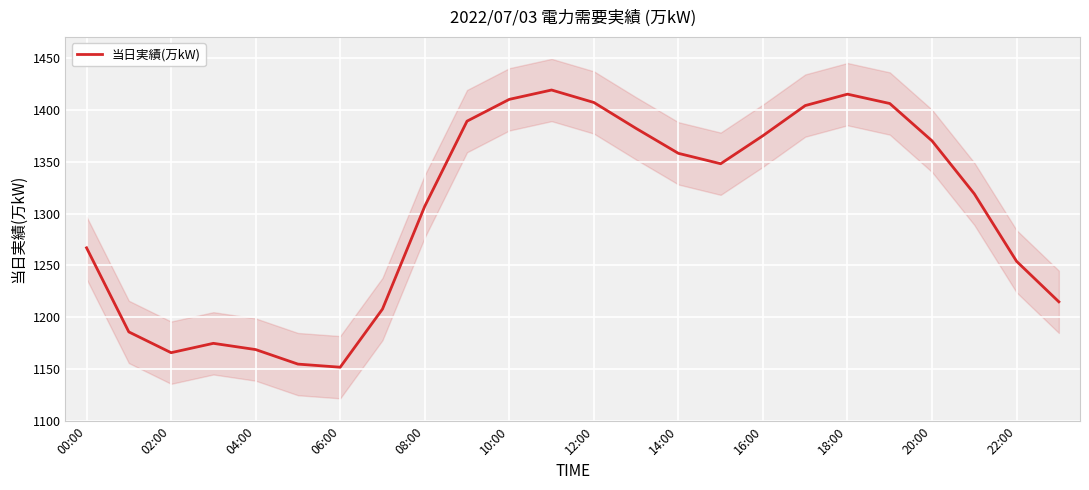

What is the difference between the second highest and minimum values?

263